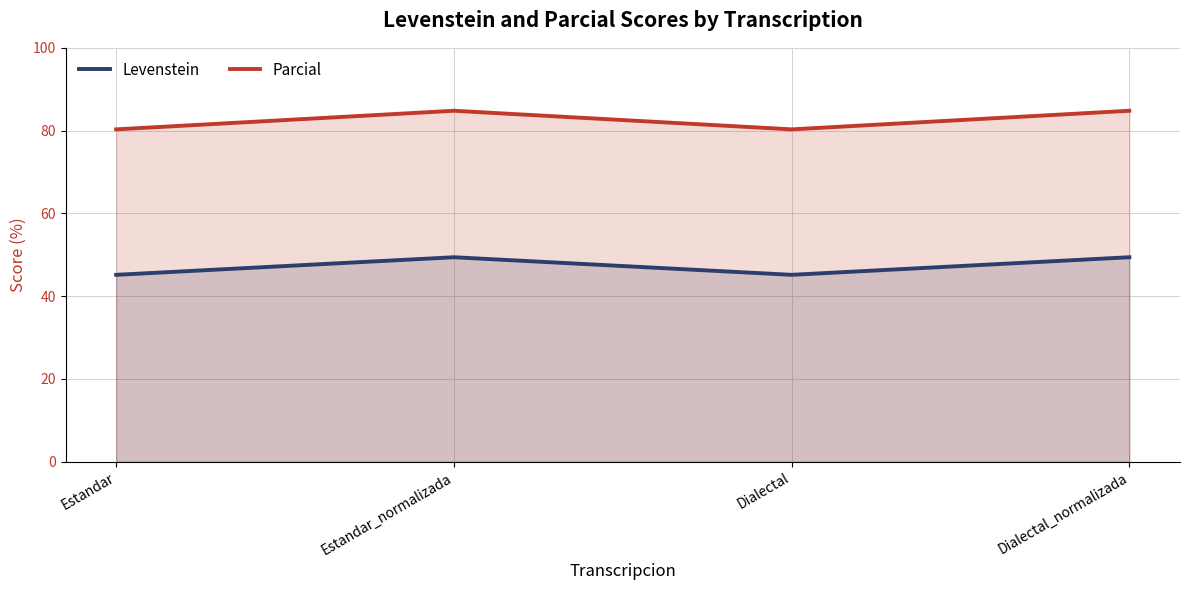

What is the smallest value displayed?

45.2